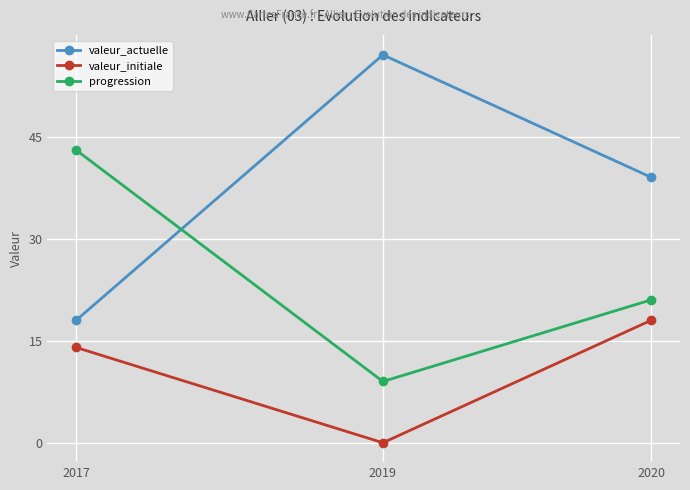

Which series has the widest spread of values?

valeur_actuelle